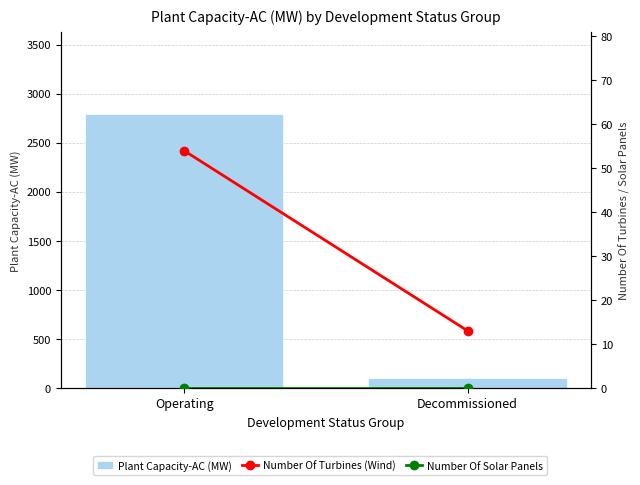

How many bars are there in total?

6